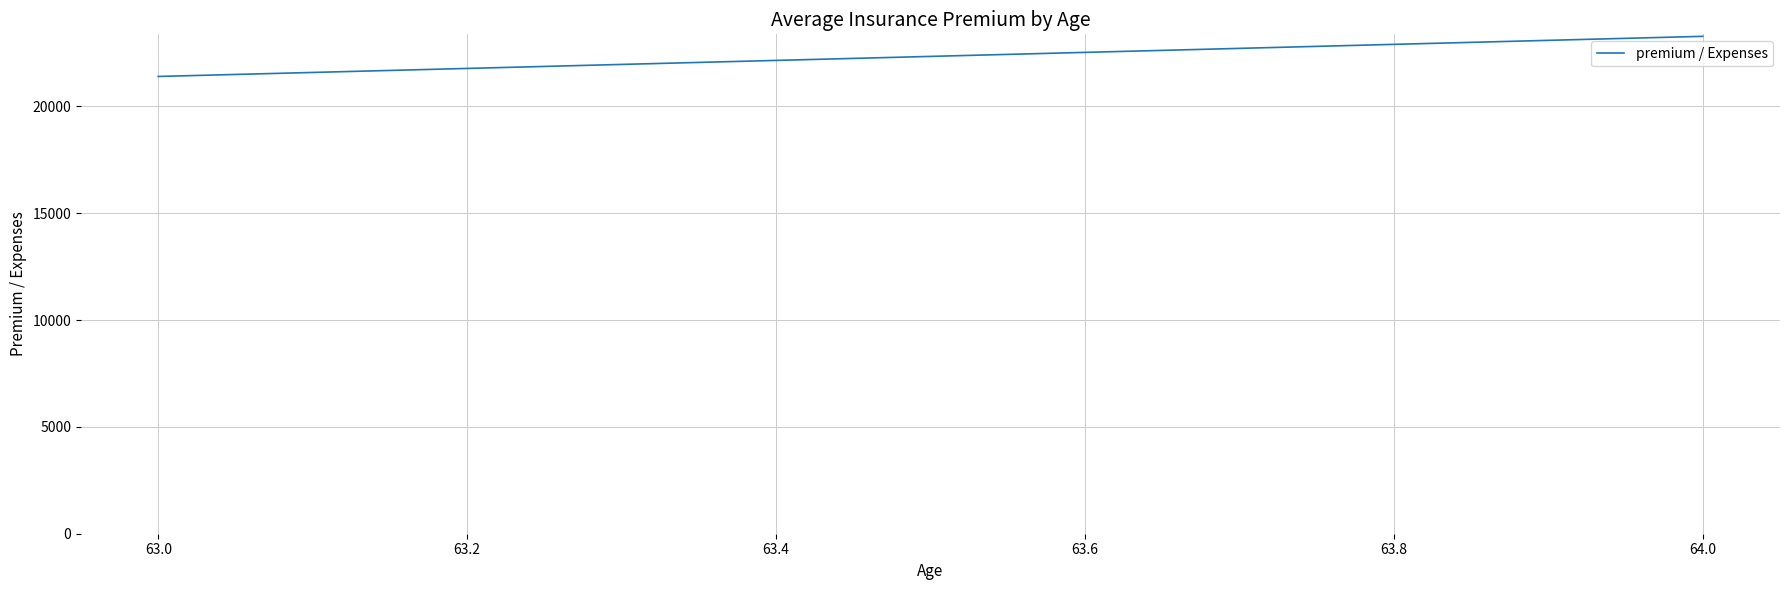

How many lines are shown in the chart?

1